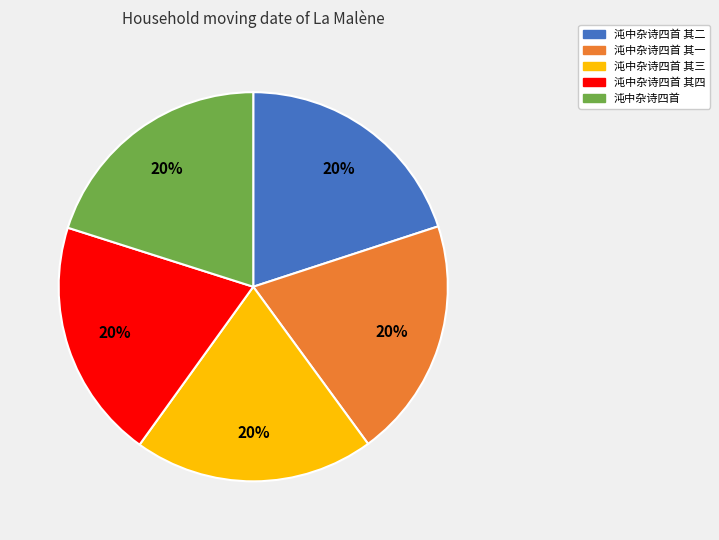

Is it true that 沌中杂诗四首 其三 is 13% of the pie?

False